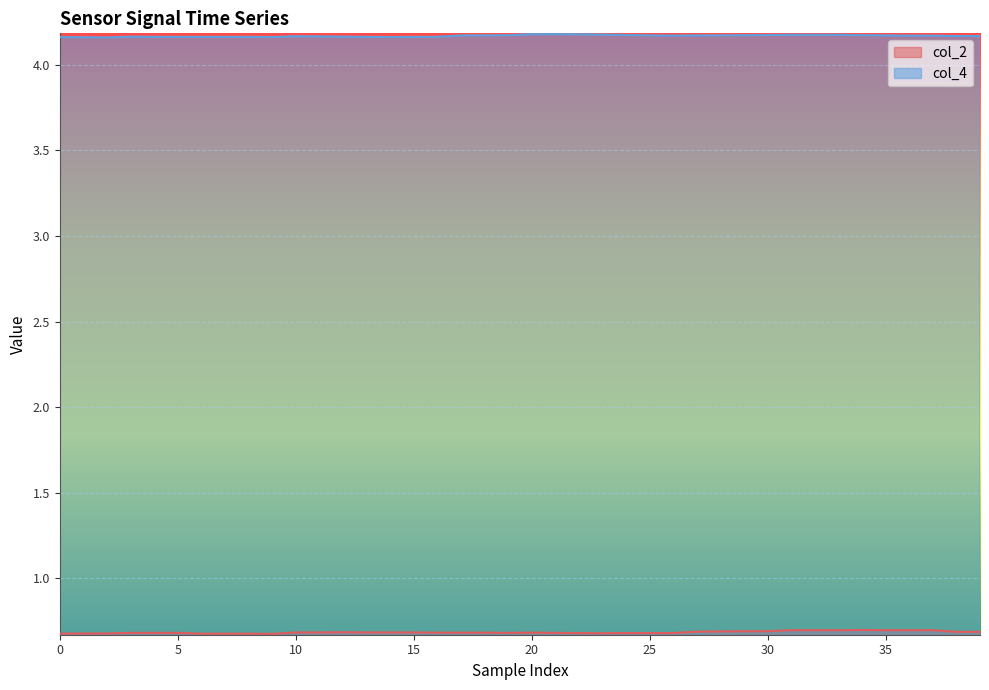

At which category is the sum across all series the highest?

31